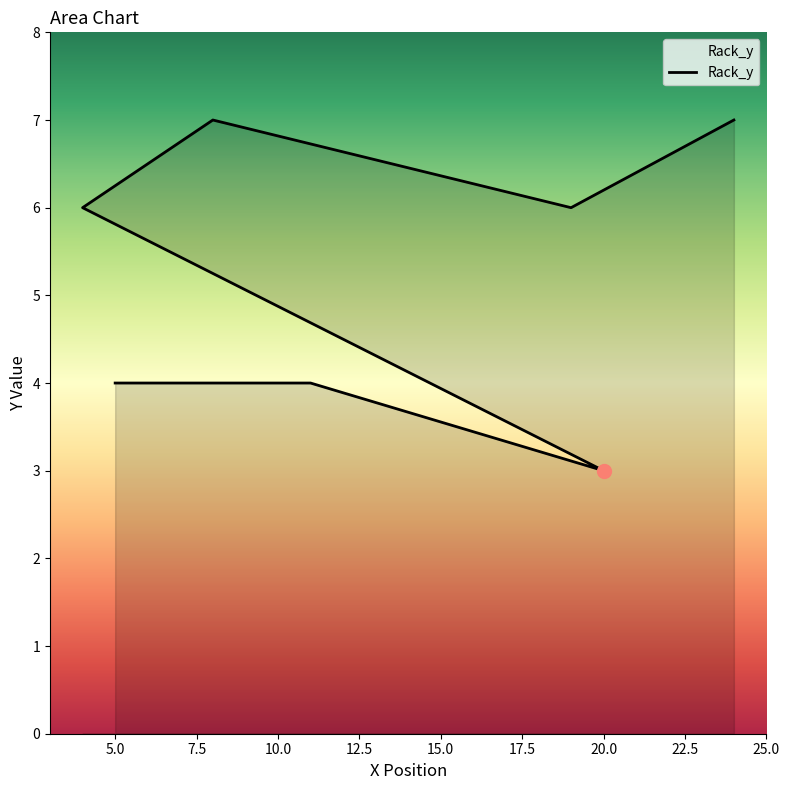

Rank the categories by value from highest to lowest.

8, 24, 4, 19, 5, 11, 20